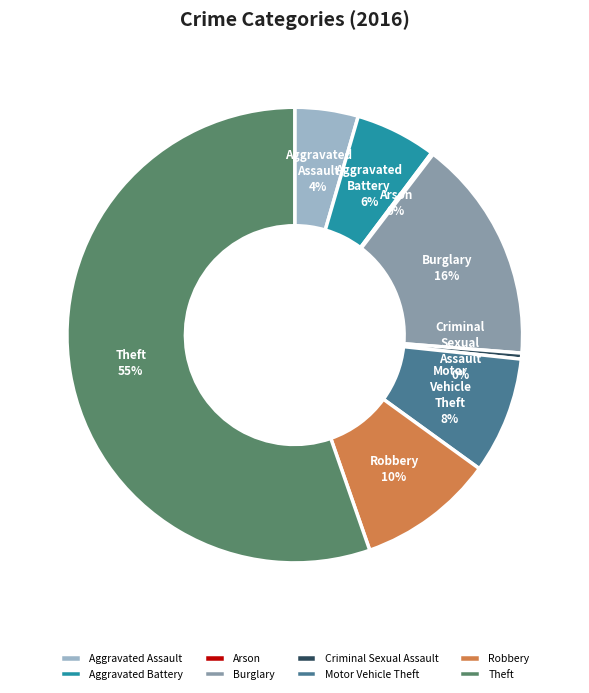

What percentage is the Aggravated Battery slice, to the nearest percent?

6%